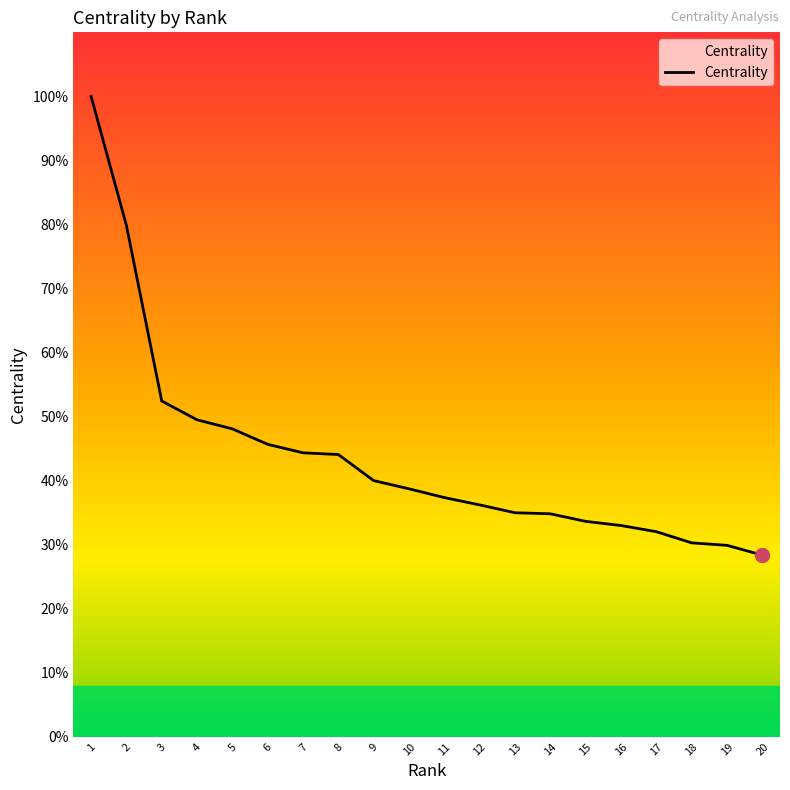

List the labels in order of value, largest first.

1, 2, 3, 4, 5, 6, 7, 8, 9, 10, 11, 12, 13, 14, 15, 16, 17, 18, 19, 20